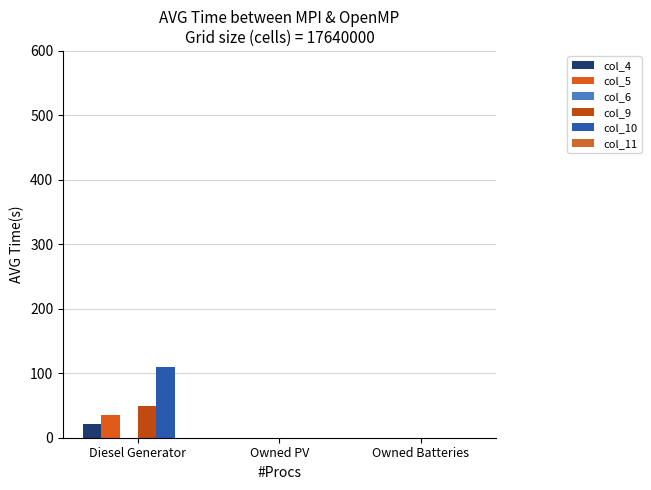

At Owned Batteries, list the series in order from largest to smallest.

col_4, col_5, col_6, col_9, col_10, col_11